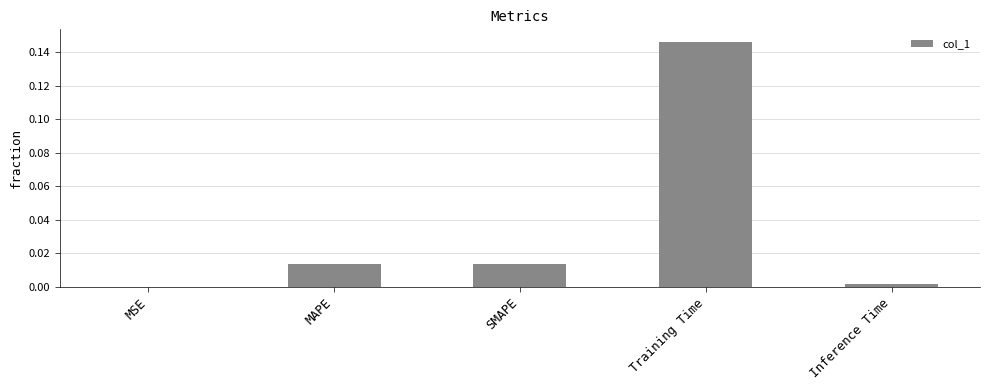

At which category does the chart reach its peak across all series?

Training Time